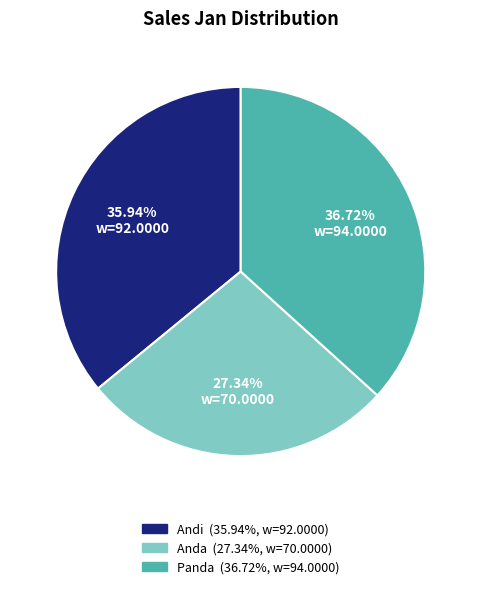

Which has a higher value, Anda or Panda?

Panda